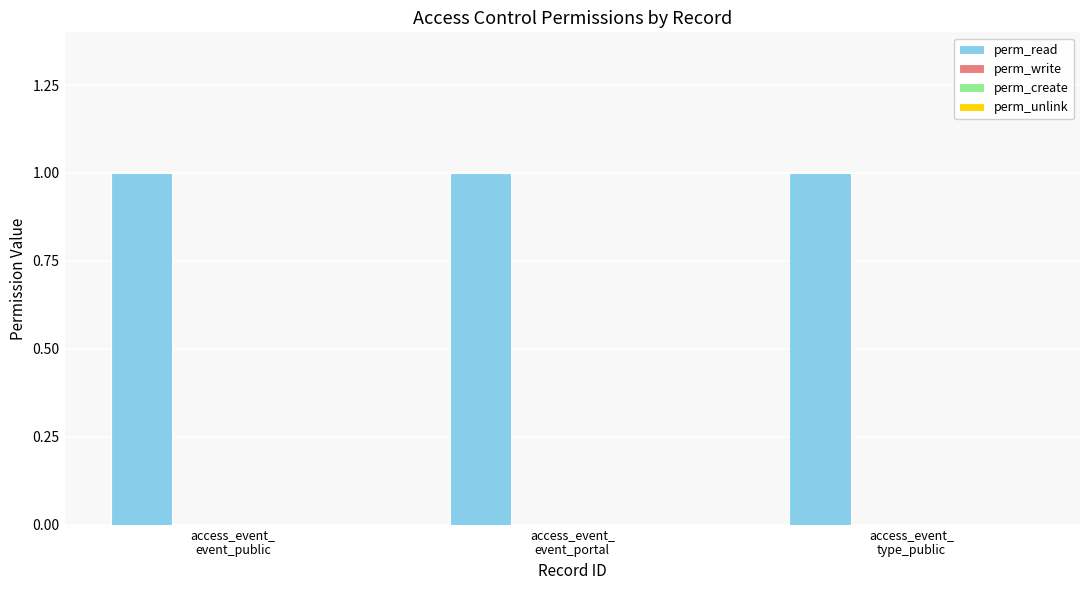

What is the label of the 3rd bar from the left?

access_event_
type_public